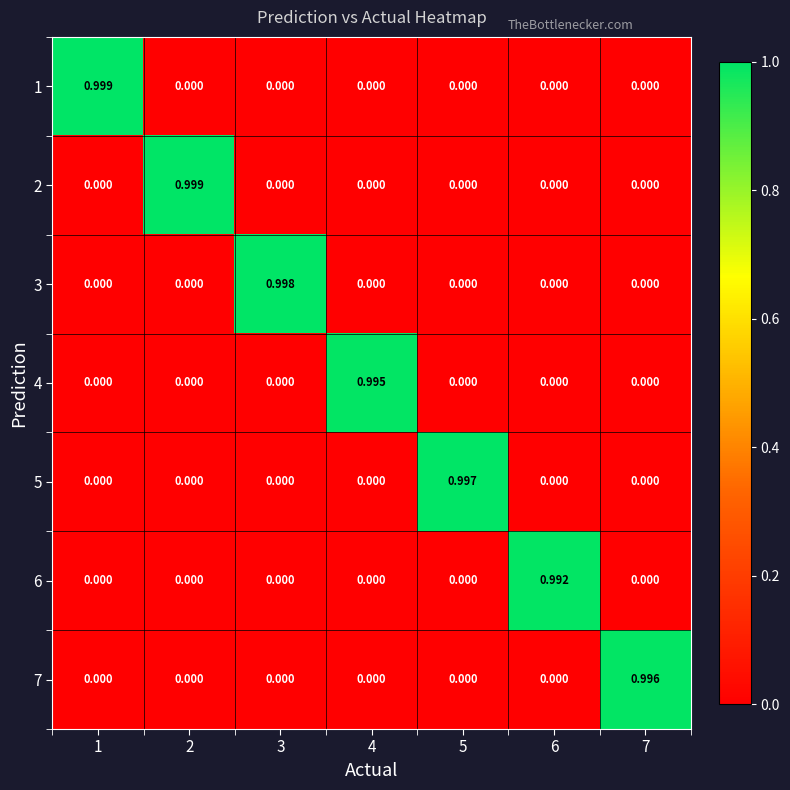

Is the value of 4 at 4 greater than the value of 3 at 7?

Yes